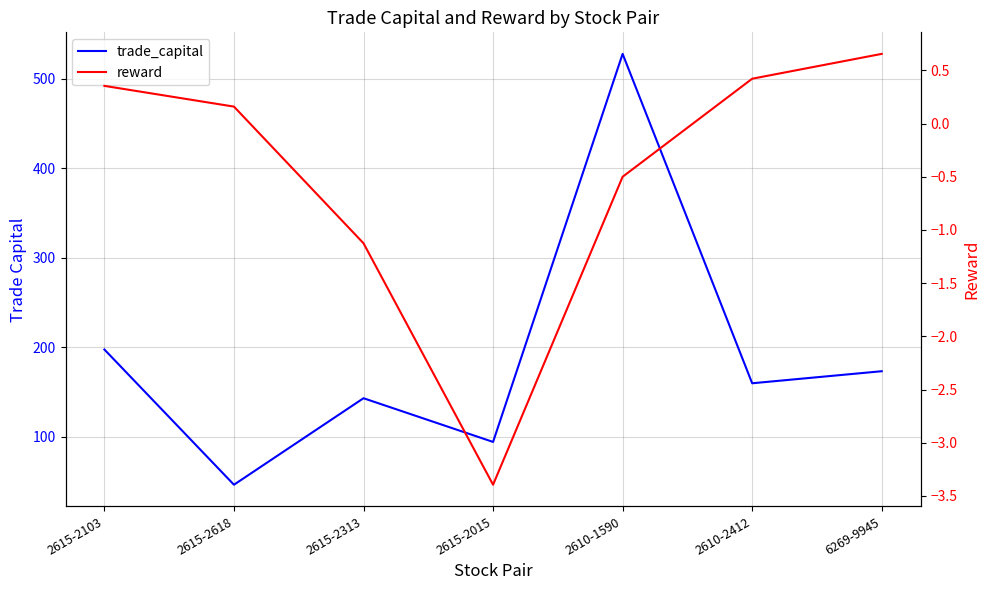

What is the label of the 3rd point from the right?

2610-1590